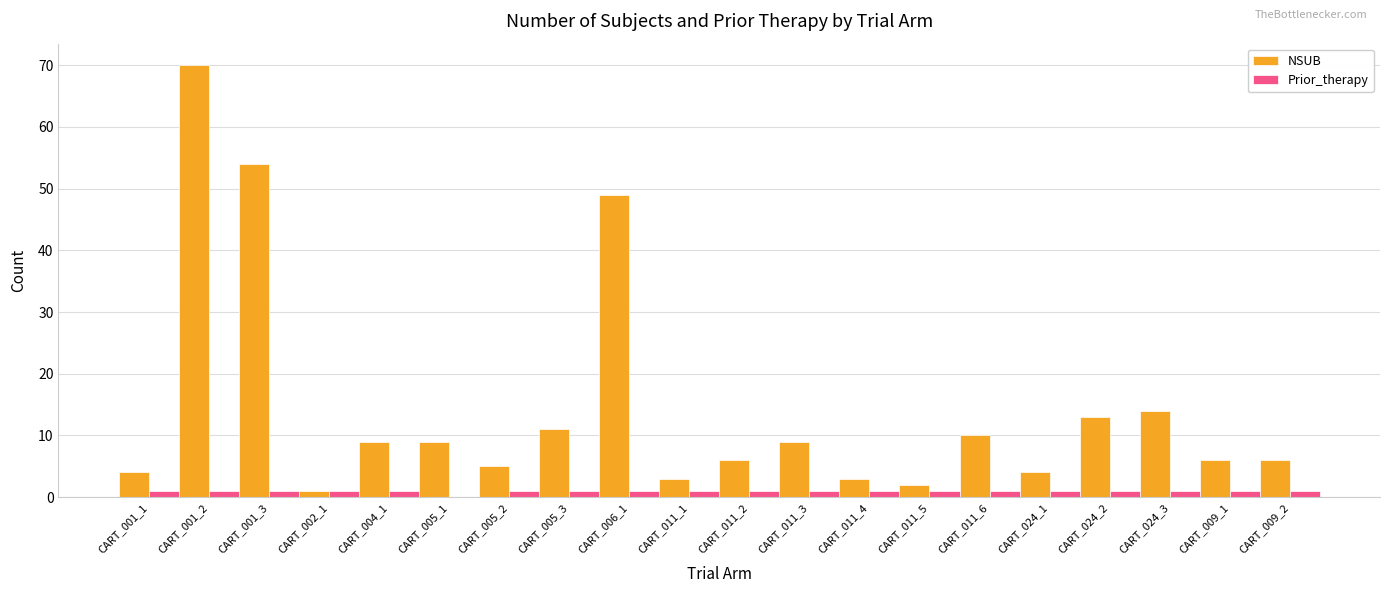

What is the sum of all NSUB values?

288